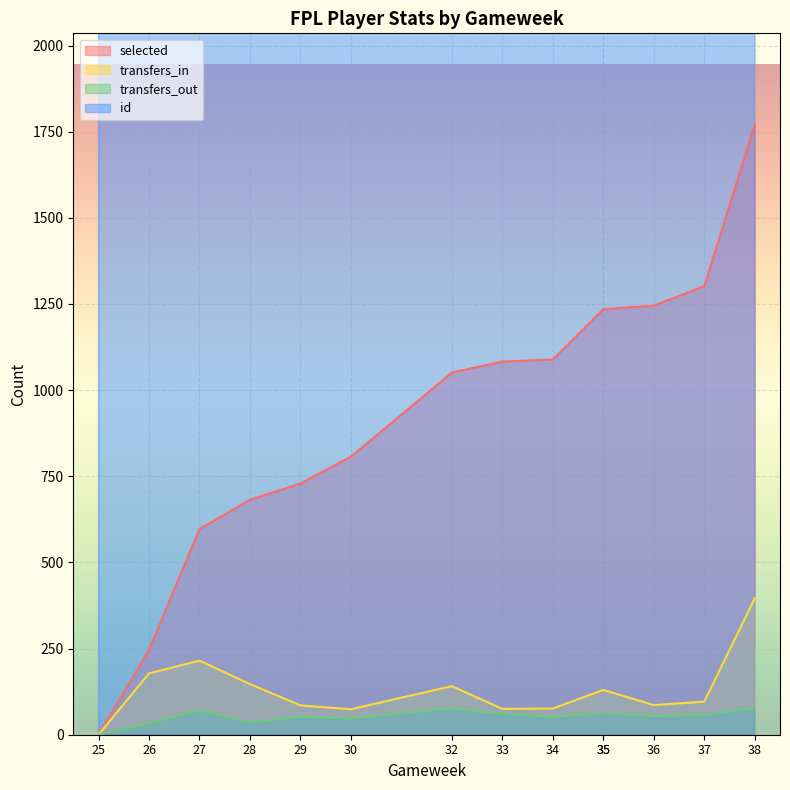

How many lines are shown in the chart?

4